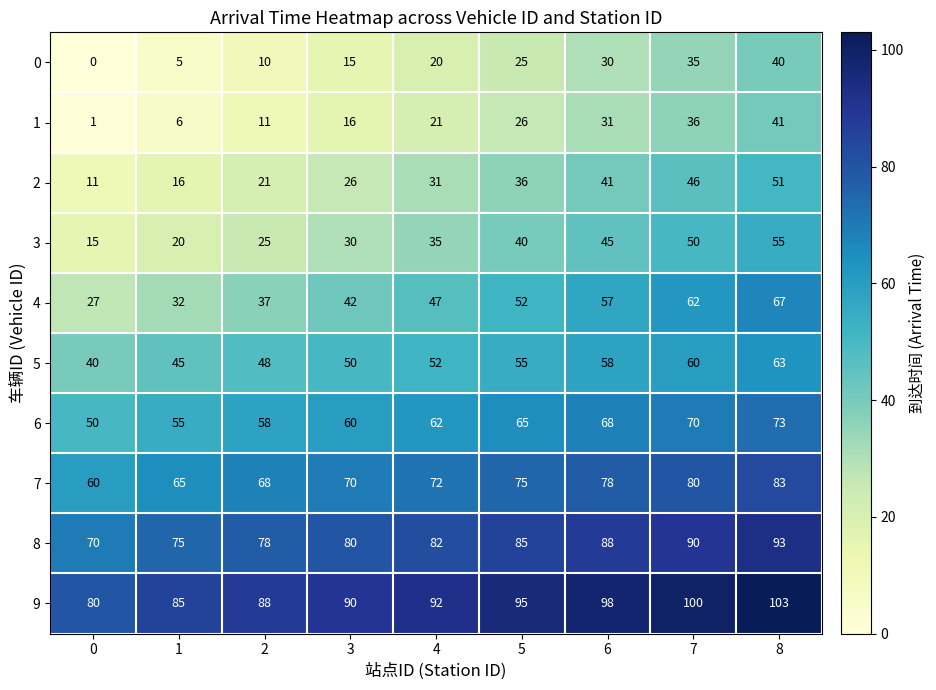

What is the sum of all 8 values?

741